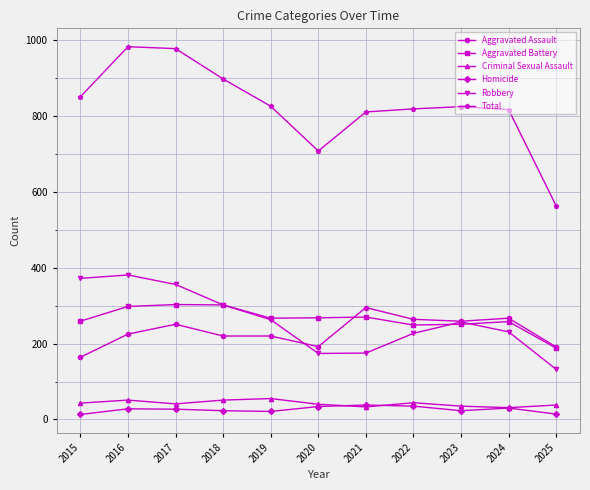

Which series changed the most between 2016 and 2020?

Total